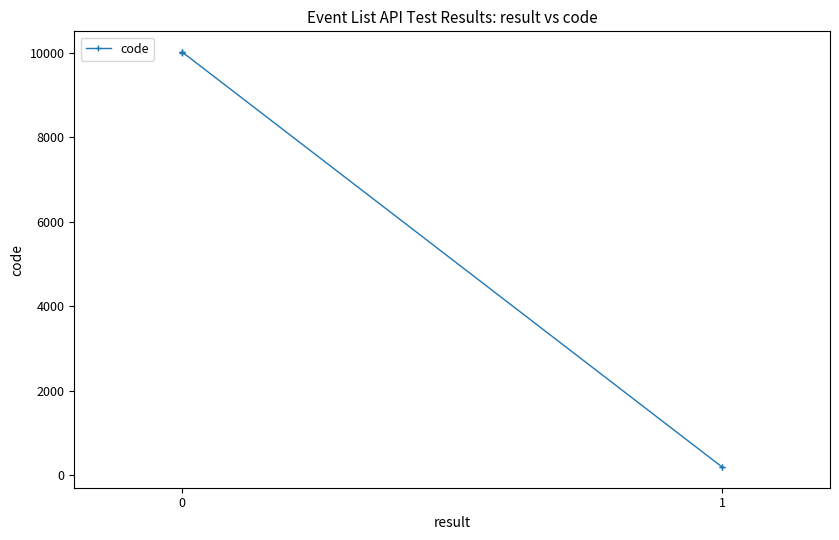

What is the average value?

6089